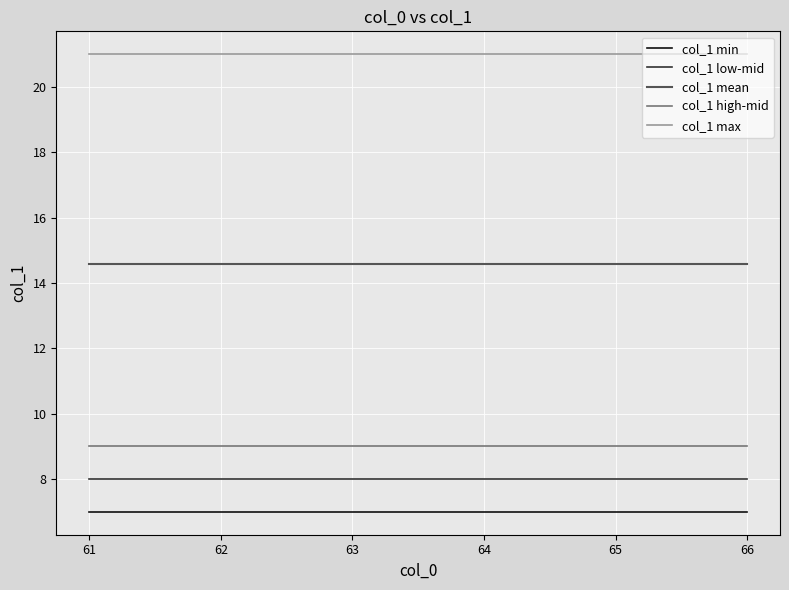

What is the maximum value shown in the chart?

21.0